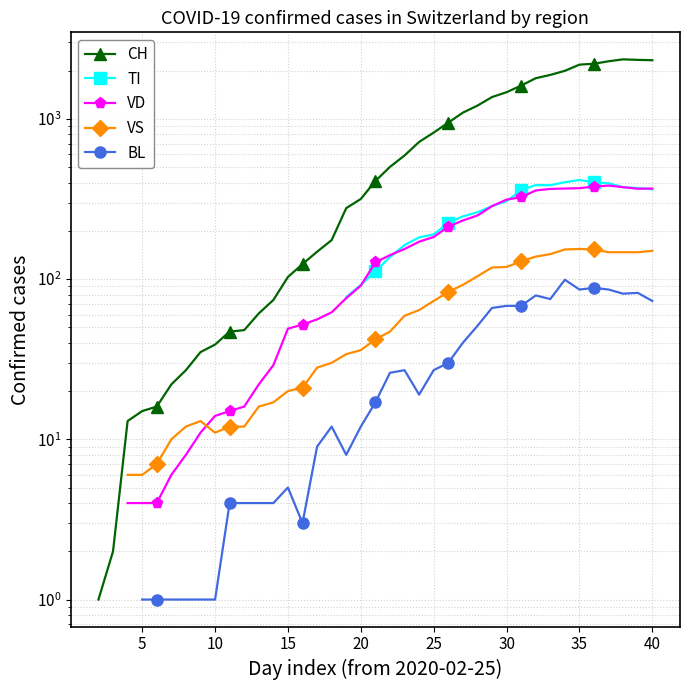

In BL, how many points are higher than both neighbors (excluding endpoints)?

7